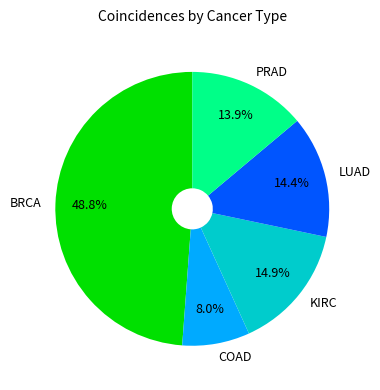

What is the smallest slice in the pie chart?

COAD